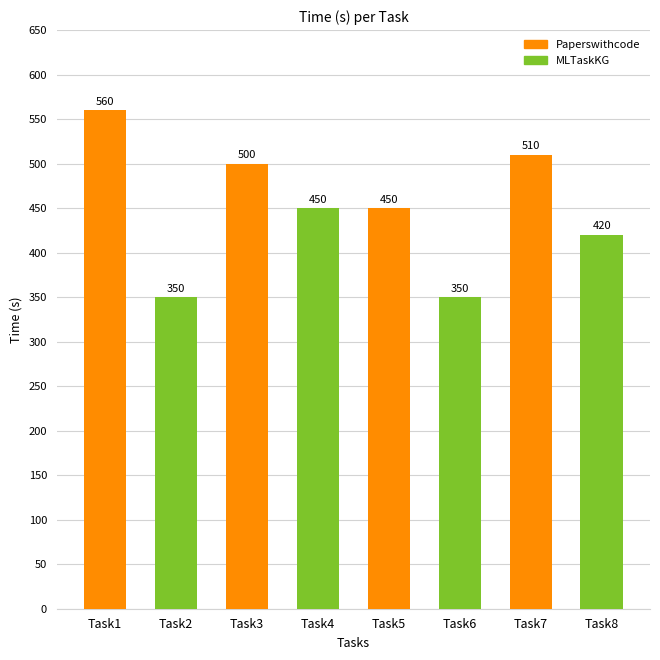

What is the change in value from Task1 to Task3?

-60